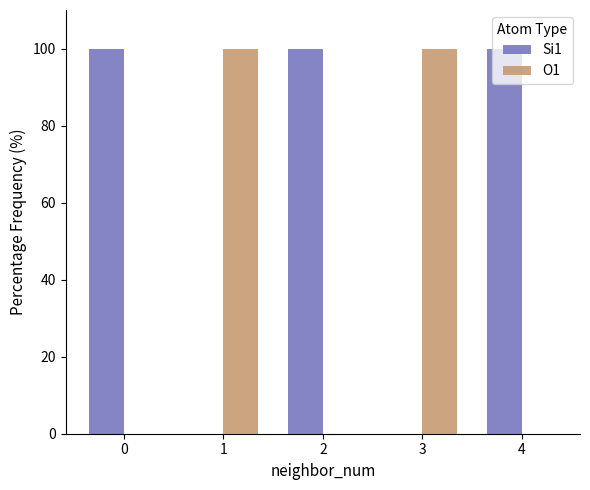

How many O1 values are between 0 and 100?

5